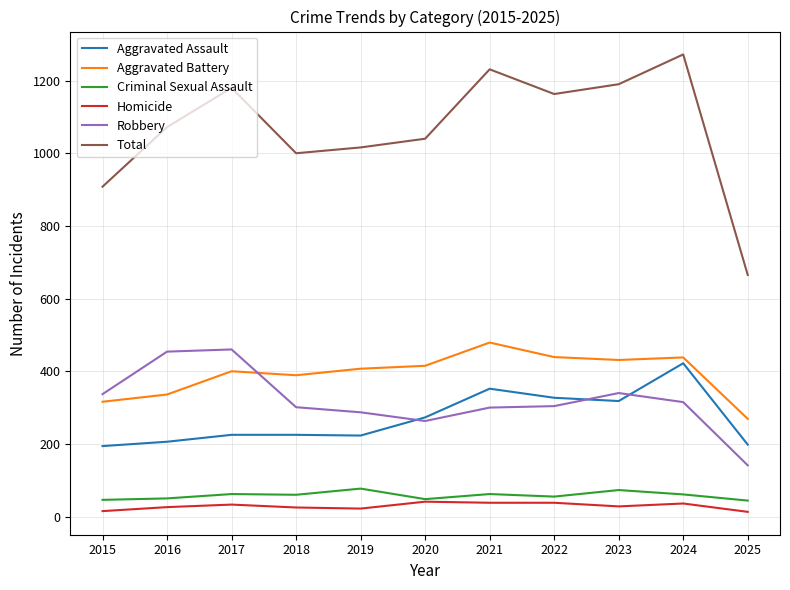

Which series changed the most between 2020 and 2025?

Total